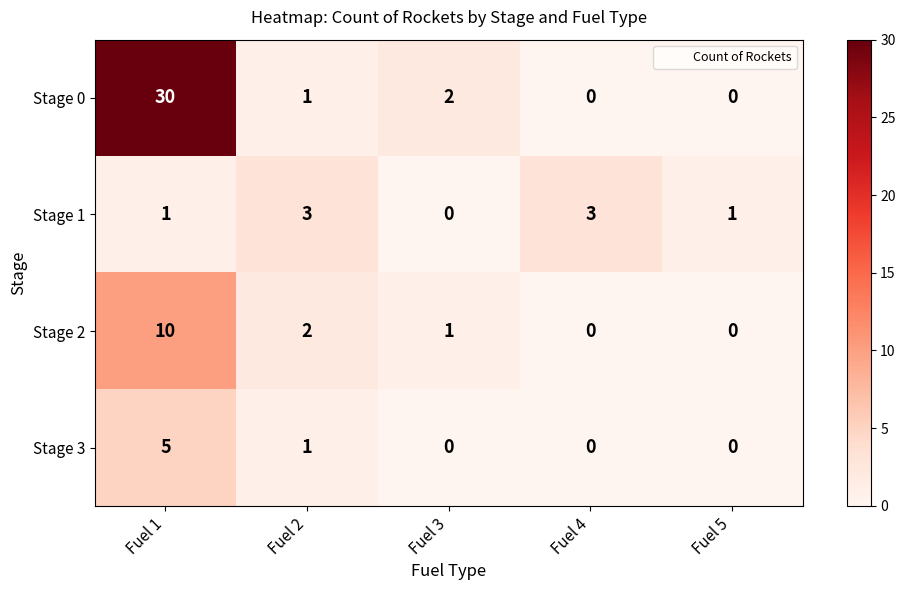

Which category has the highest value across all series?

Fuel 1